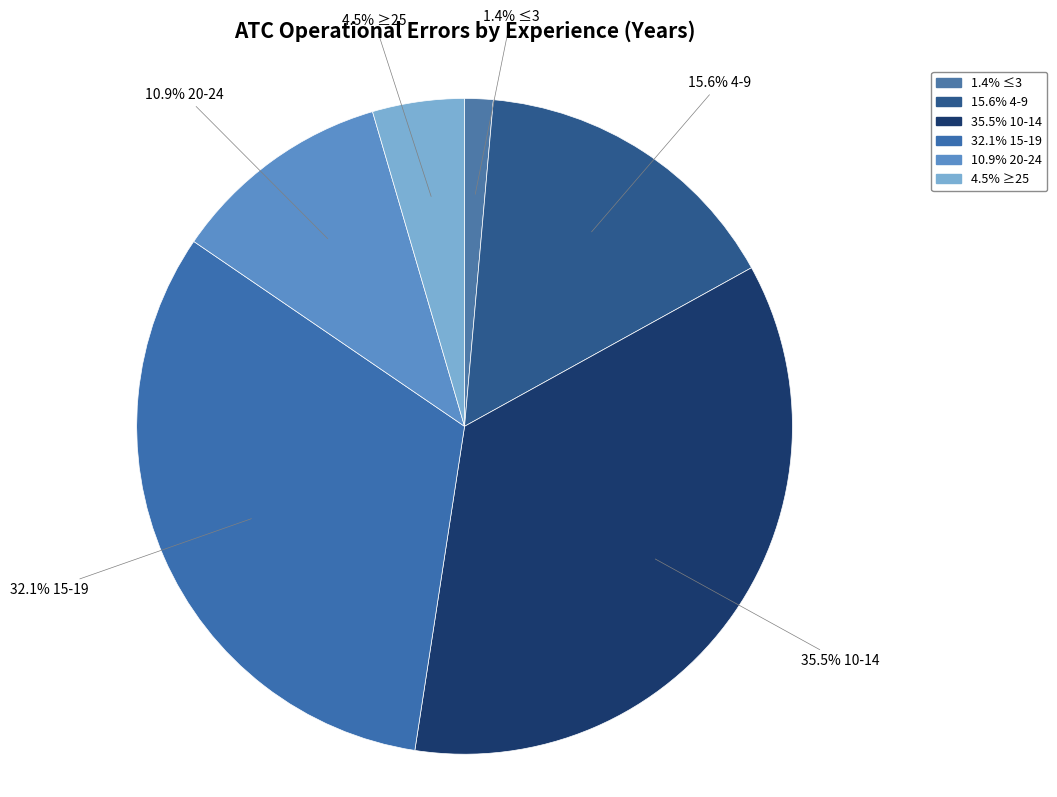

Which category has the smallest portion of the pie?

≤3